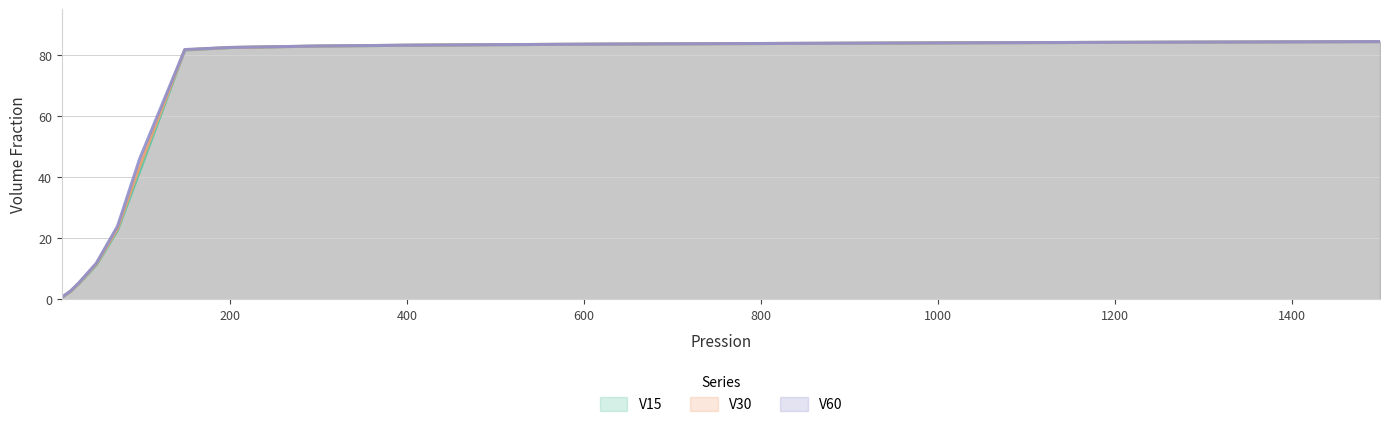

What are all the series names shown in the legend?

V15, V30, V60